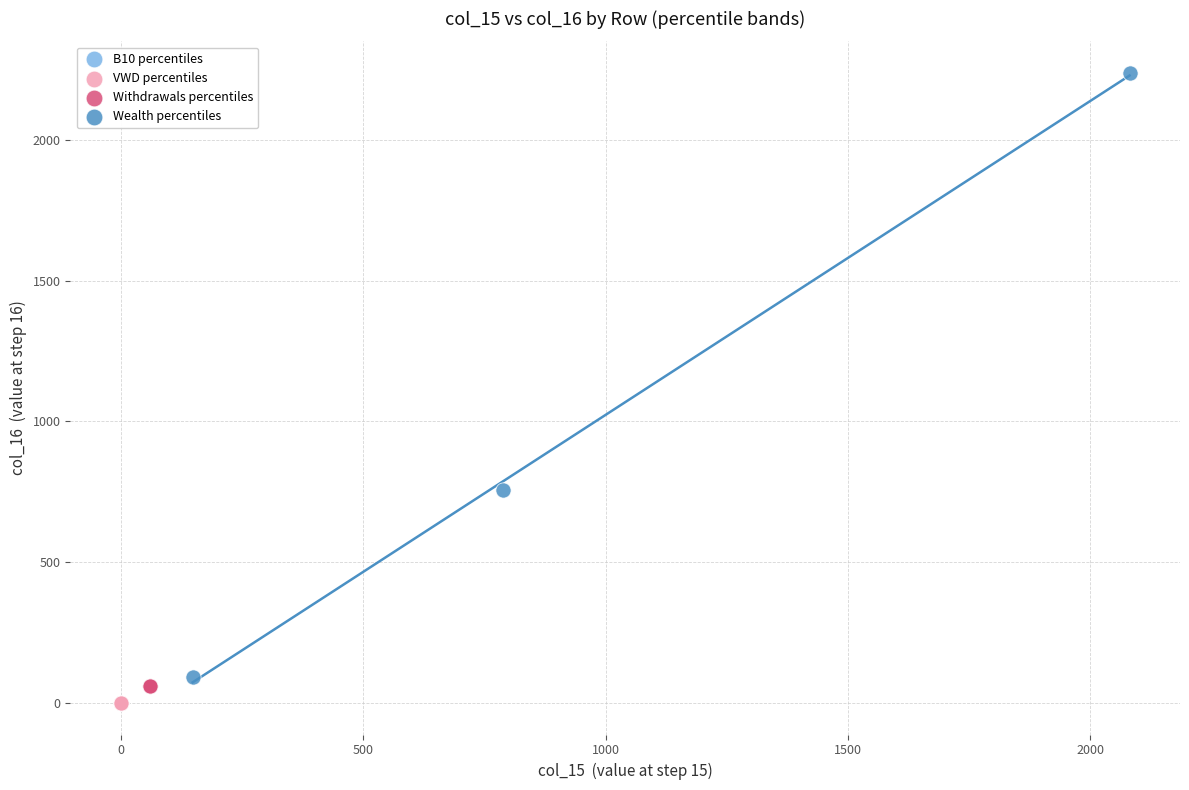

Which series has the widest spread of Y values?

Wealth percentiles